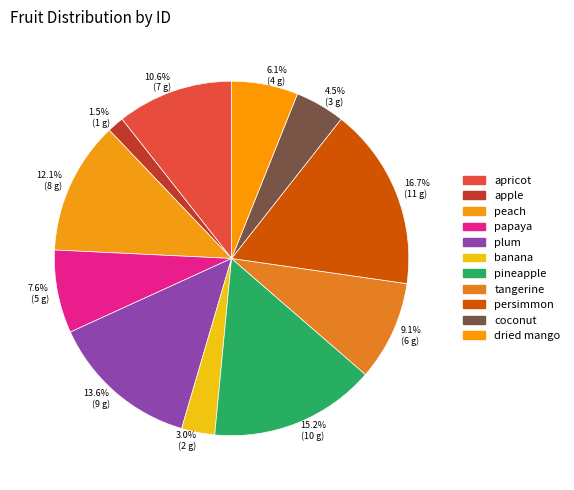

Which has a higher value, persimmon or dried mango?

persimmon